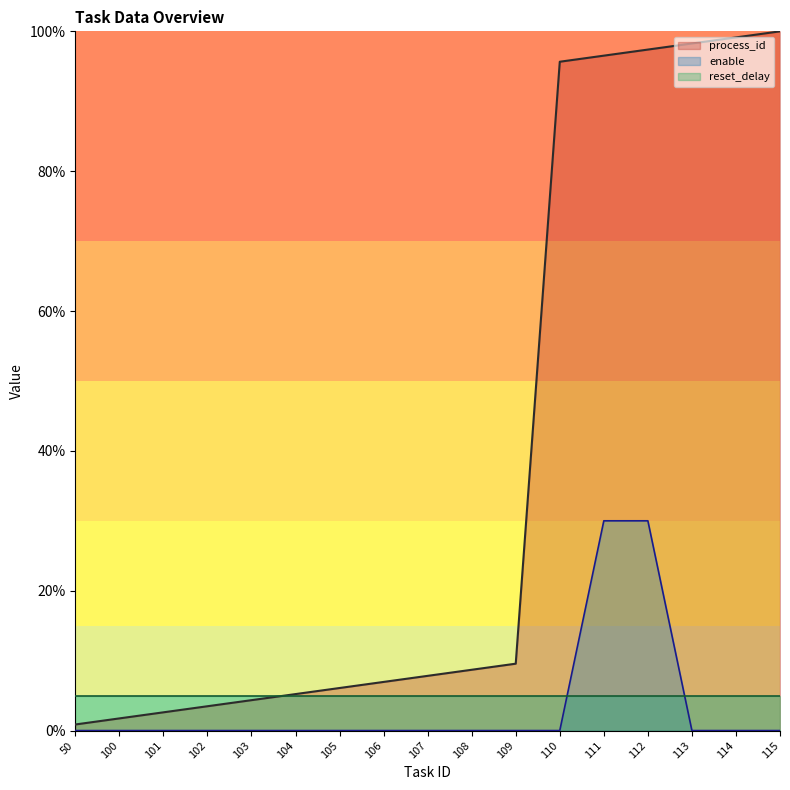

Rank the series at 112 from highest to lowest value.

process_id, enable, reset_delay